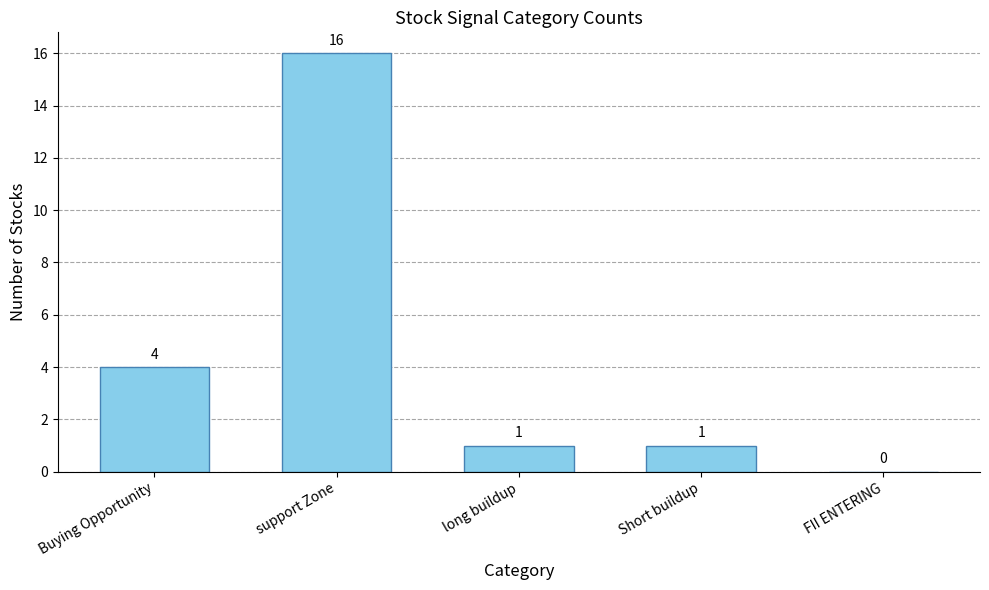

Does the chart contain stacked bars?

No